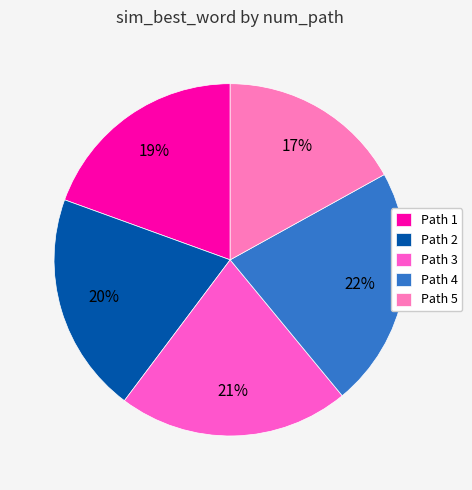

Is there a majority slice in this chart?

No